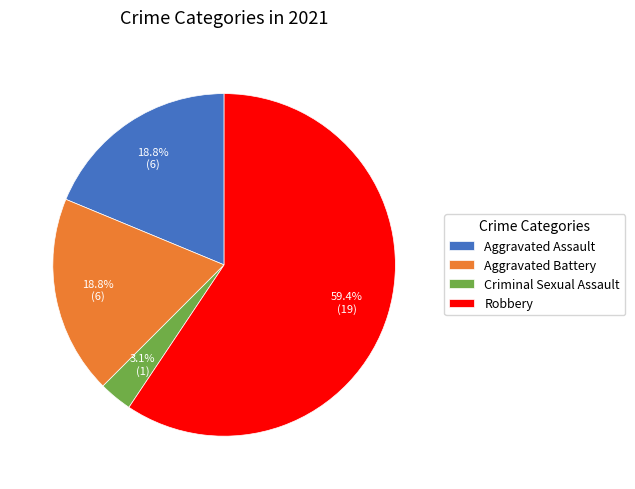

To the nearest percent, what is the difference between the largest and smallest slice percentages?

56%